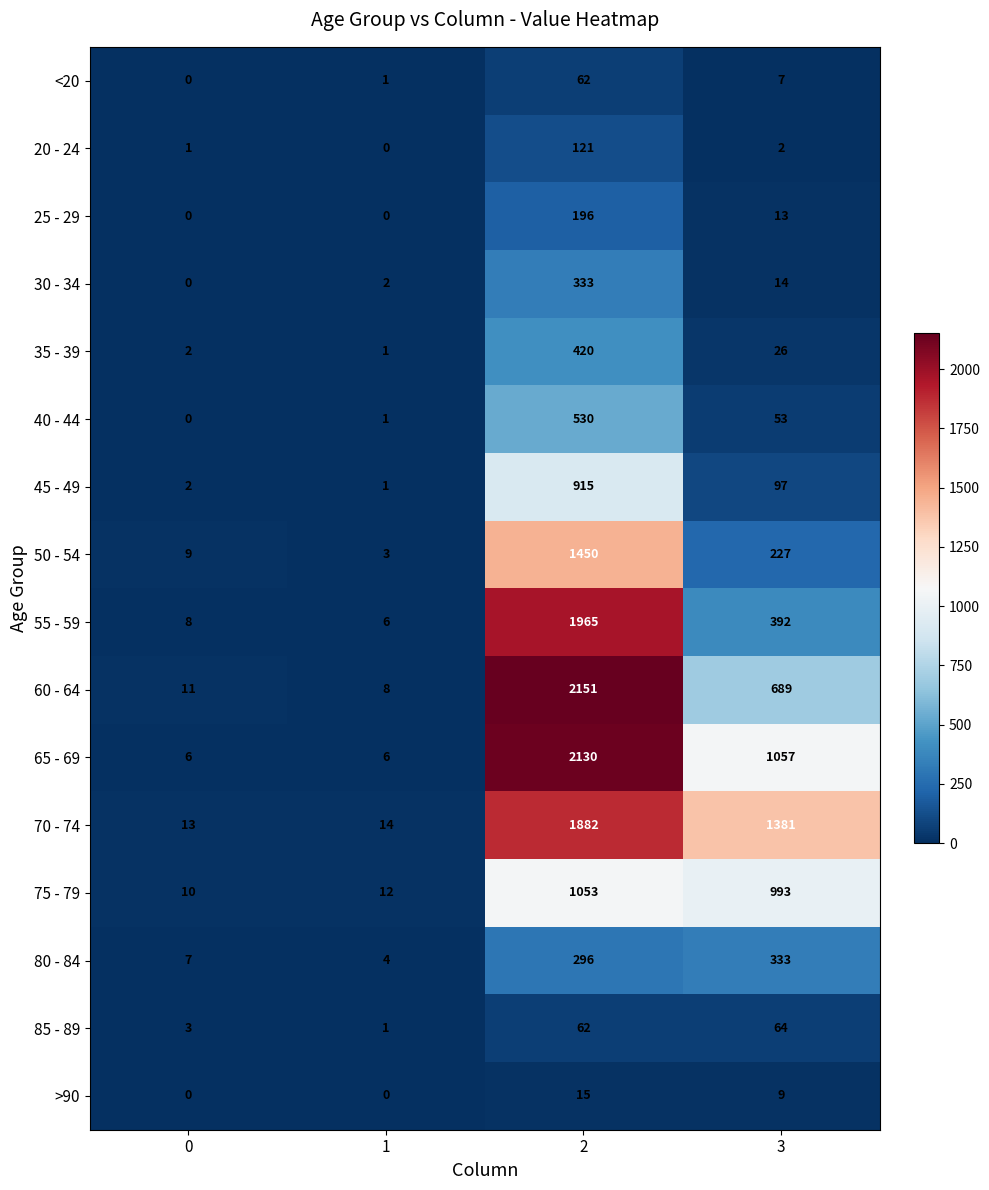

At how many categories does at least one series exceed 293?

2